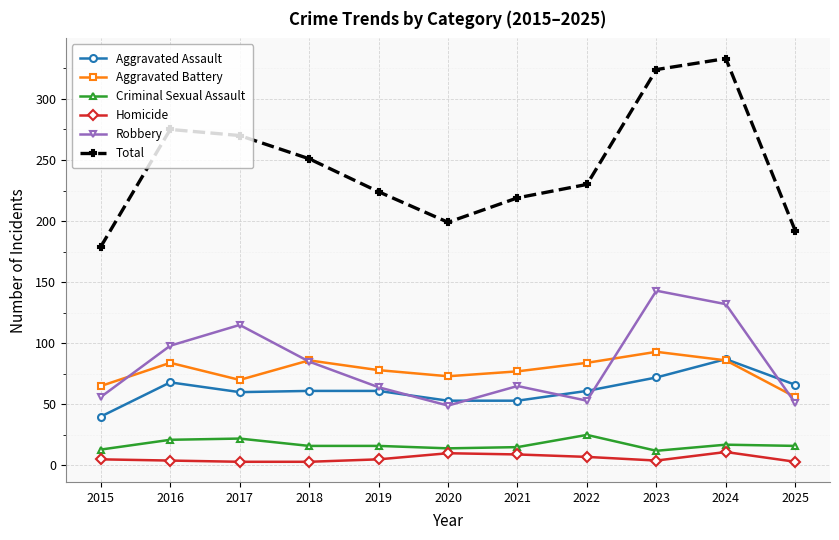

True or false: Robbery and Homicide cross at least once.

False